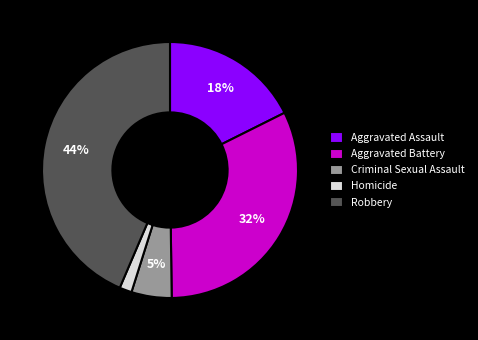

To the nearest percent, what portion does Aggravated Battery represent?

32%